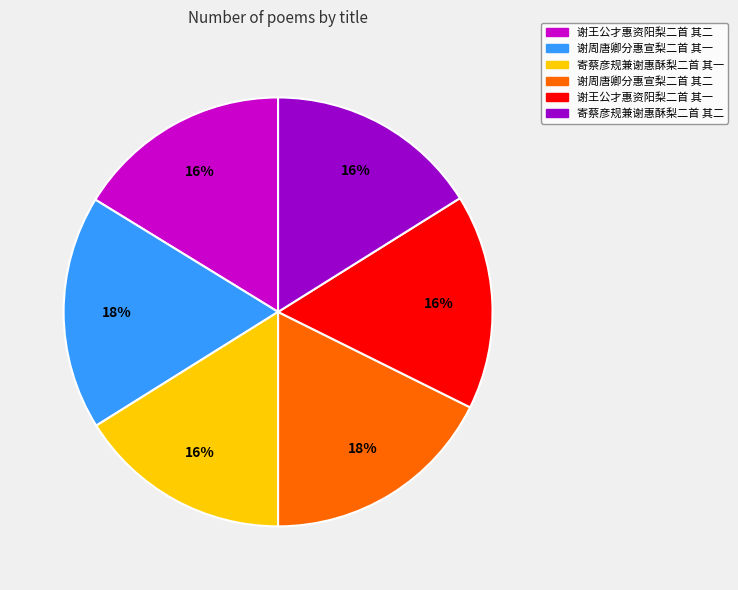

Which has a higher value, 谢王公才惠资阳梨二首 其二 or 谢周唐卿分惠宣梨二首 其一?

谢周唐卿分惠宣梨二首 其一